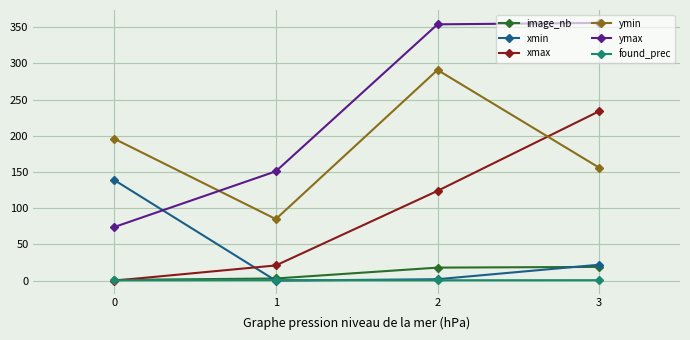

Which series changed the most between 0 and 3?

ymax